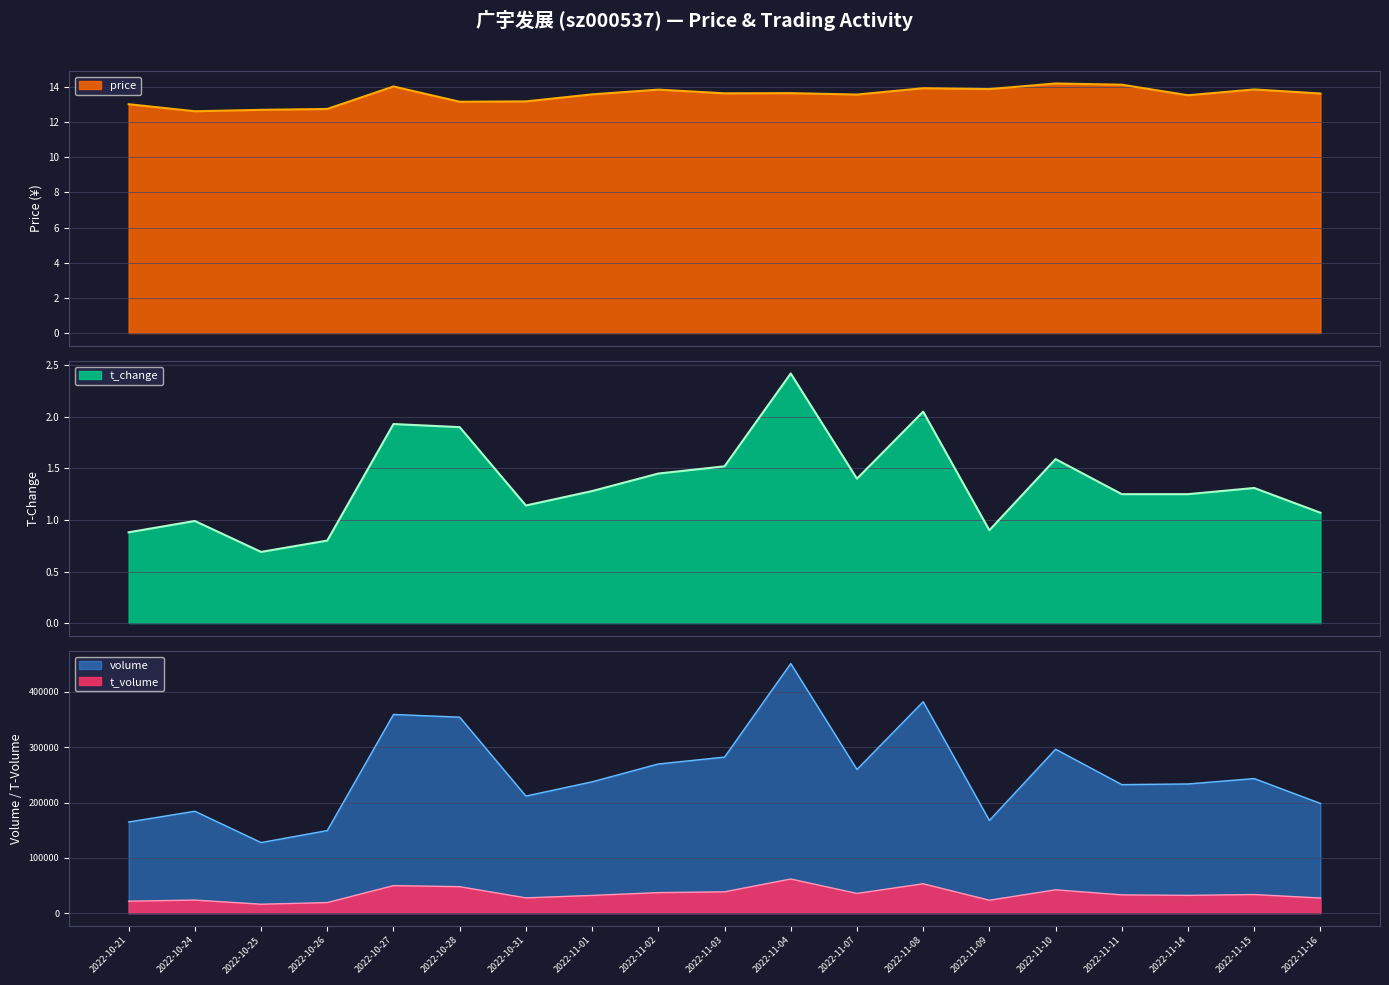

Read the t_change value at 2022-11-03.

1.5